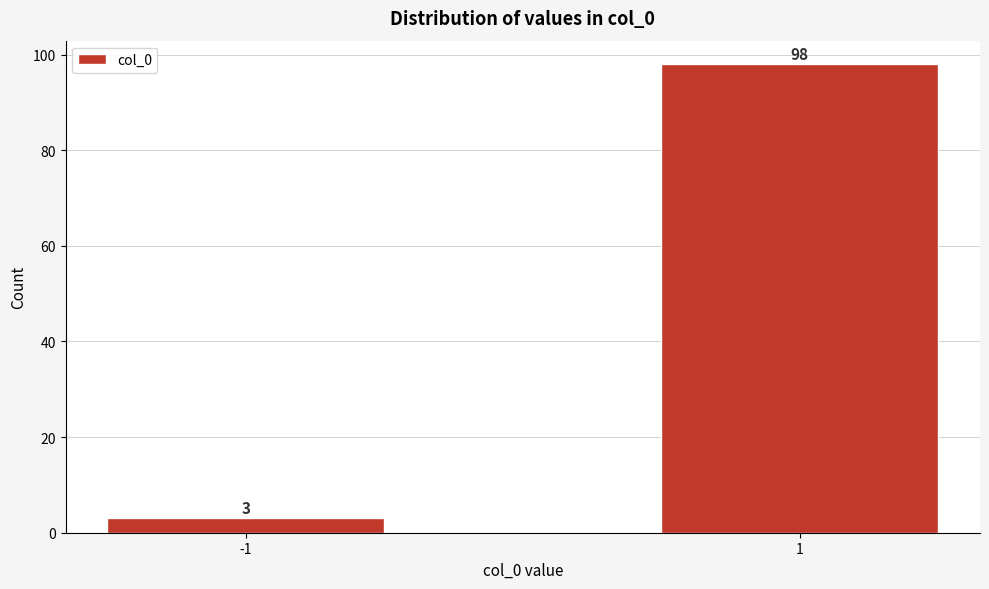

Reading right to left, what are all the values shown in this chart?

1=98	-1=3